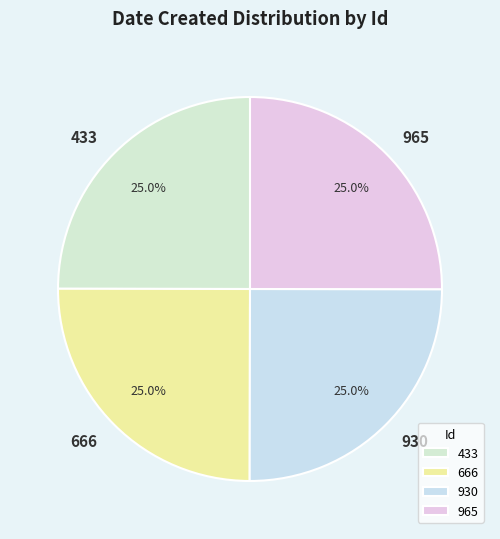

How many segments does this pie chart have?

4